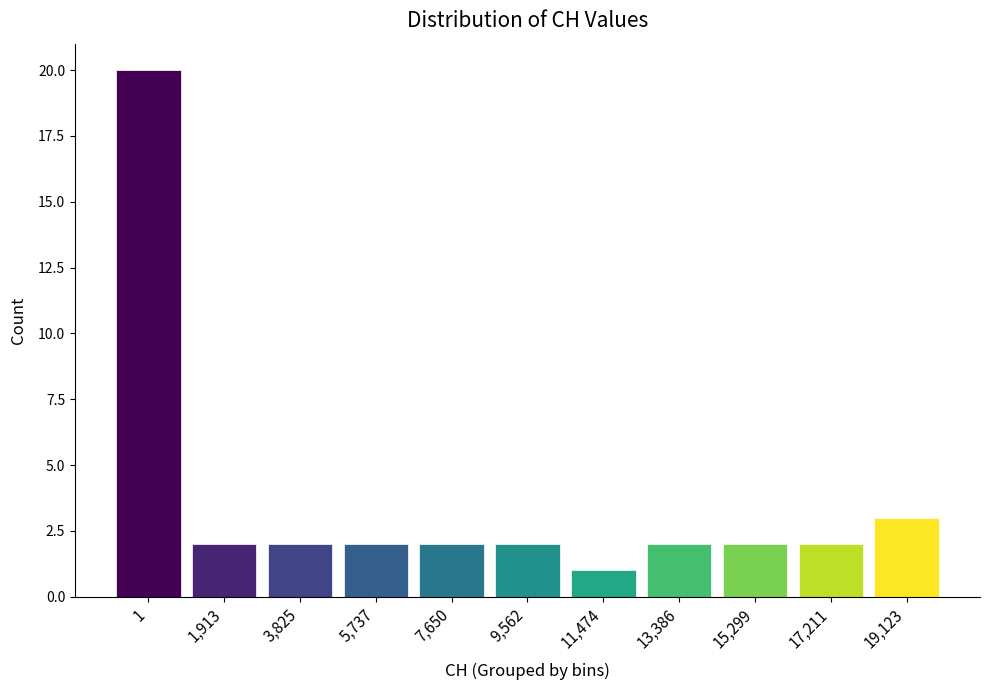

Reading left to right, extract all data points from this chart.

1=20	1,913=2	3,825=2	5,737=2	7,650=2	9,562=2	11,474=1	13,386=2	15,299=2	17,211=2	19,123=3